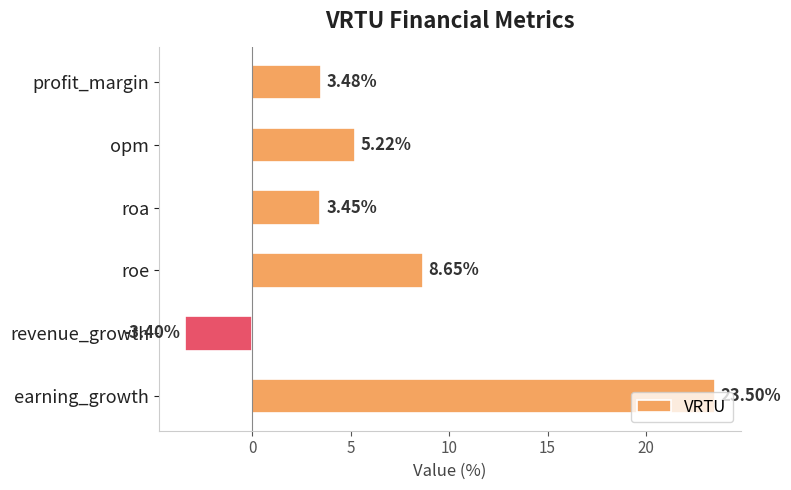

What is the average value?

6.8